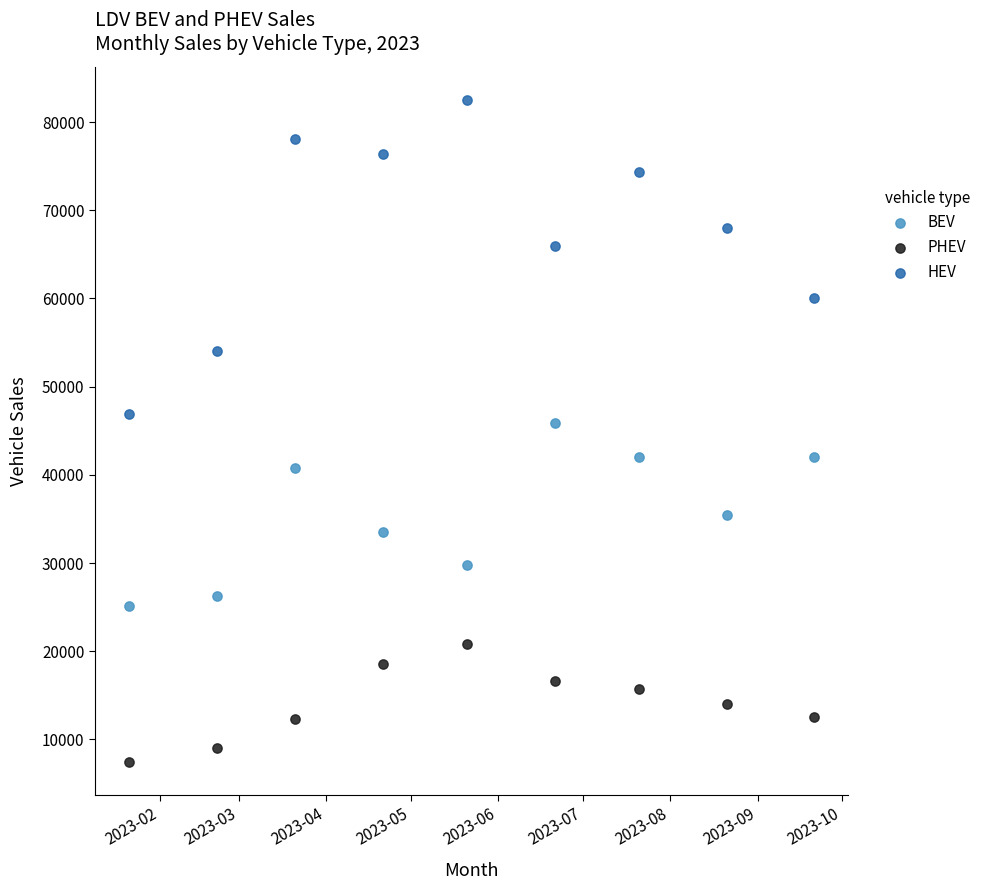

What are all the series names shown in the legend?

BEV, PHEV, HEV